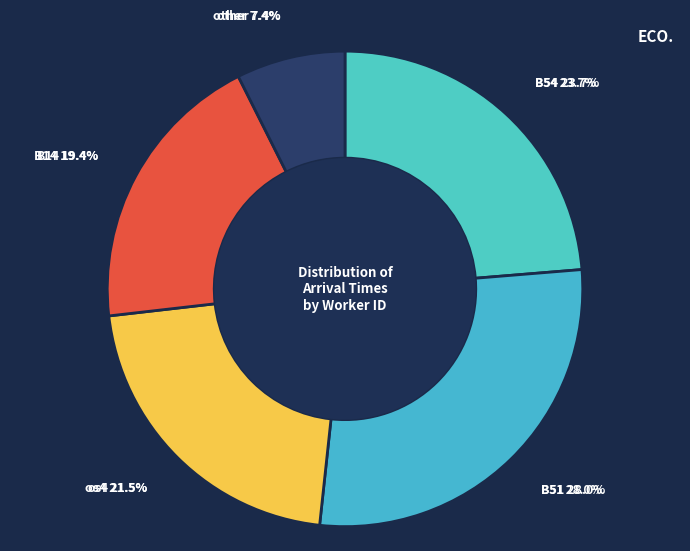

Rank the categories by value from lowest to highest.

other, B14, os4, B54, B51